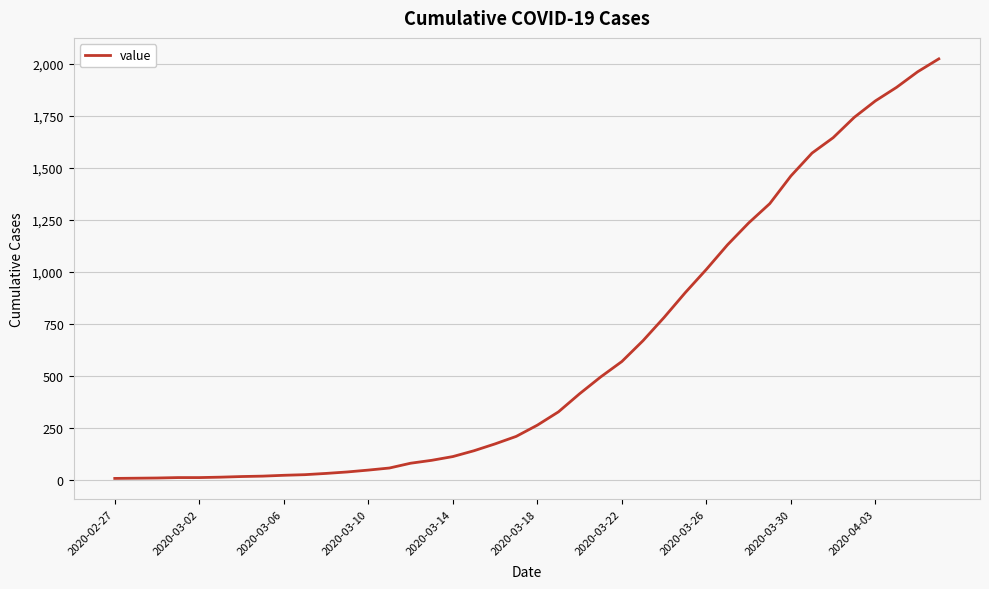

What is the maximum value shown in the chart?

2024